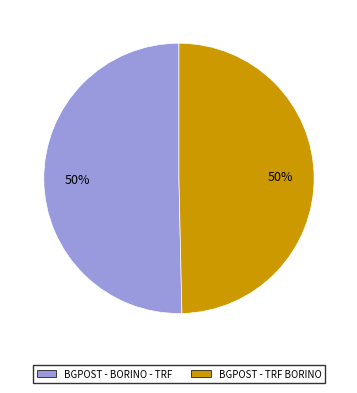

Is the sum of BGPOST - BORINO - TRF and BGPOST - TRF BORINO greater than half?

Yes